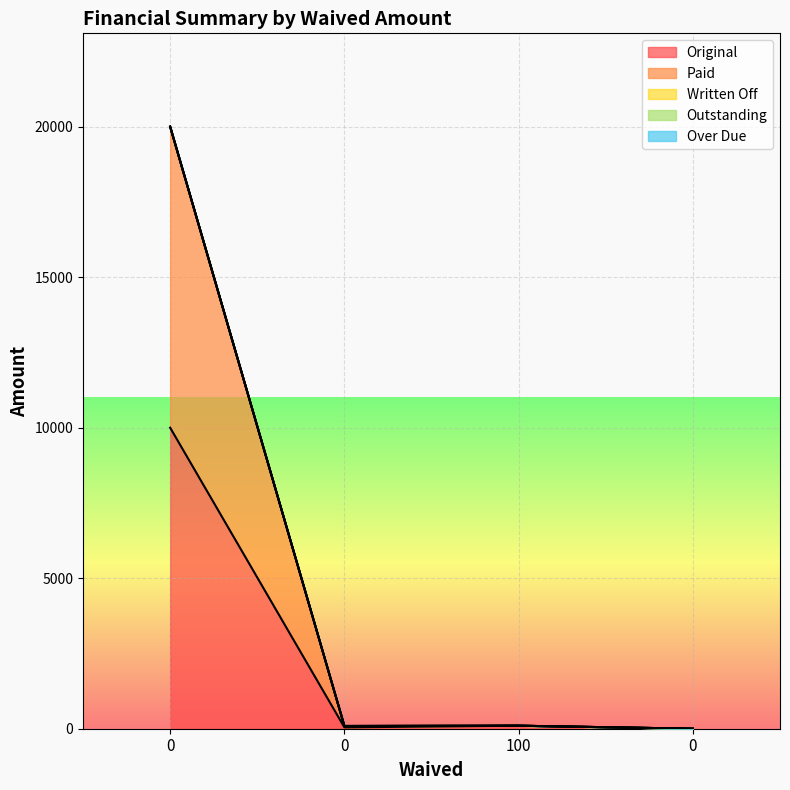

What is the difference between the Original values at 0 and 0?

10000.0